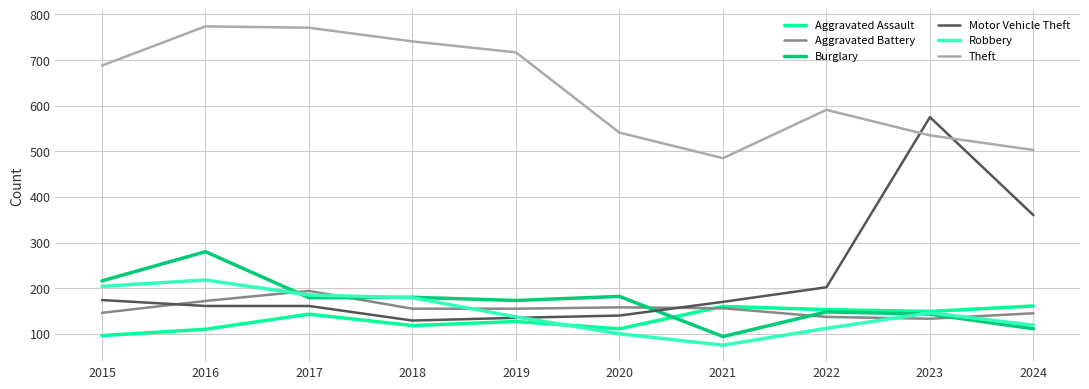

What is the sum of all Burglary values?

1706